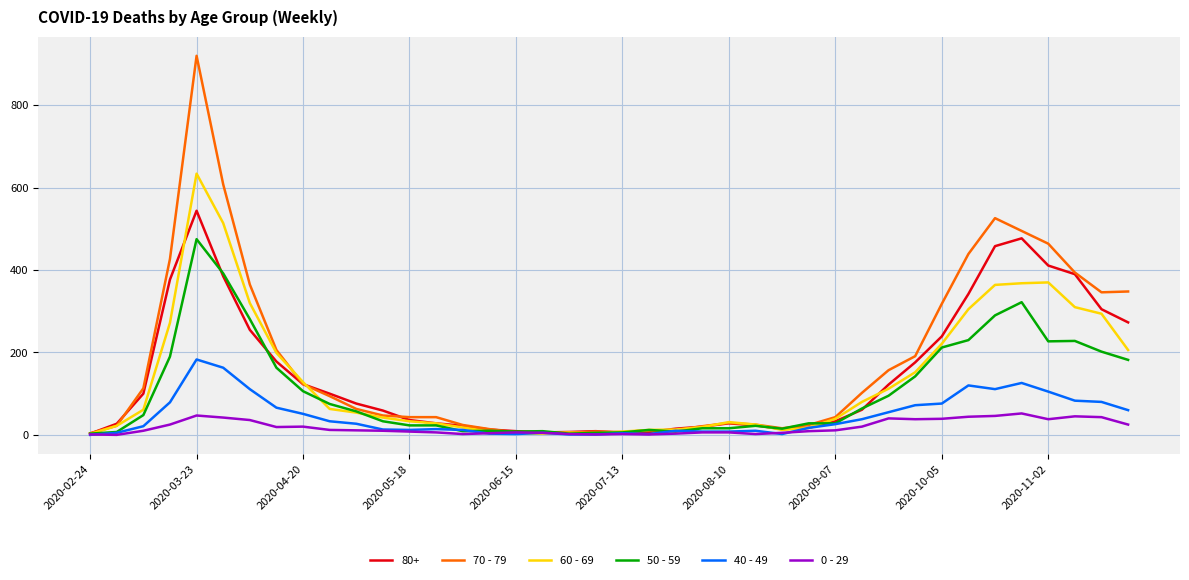

What is the maximum value shown in the chart?

920